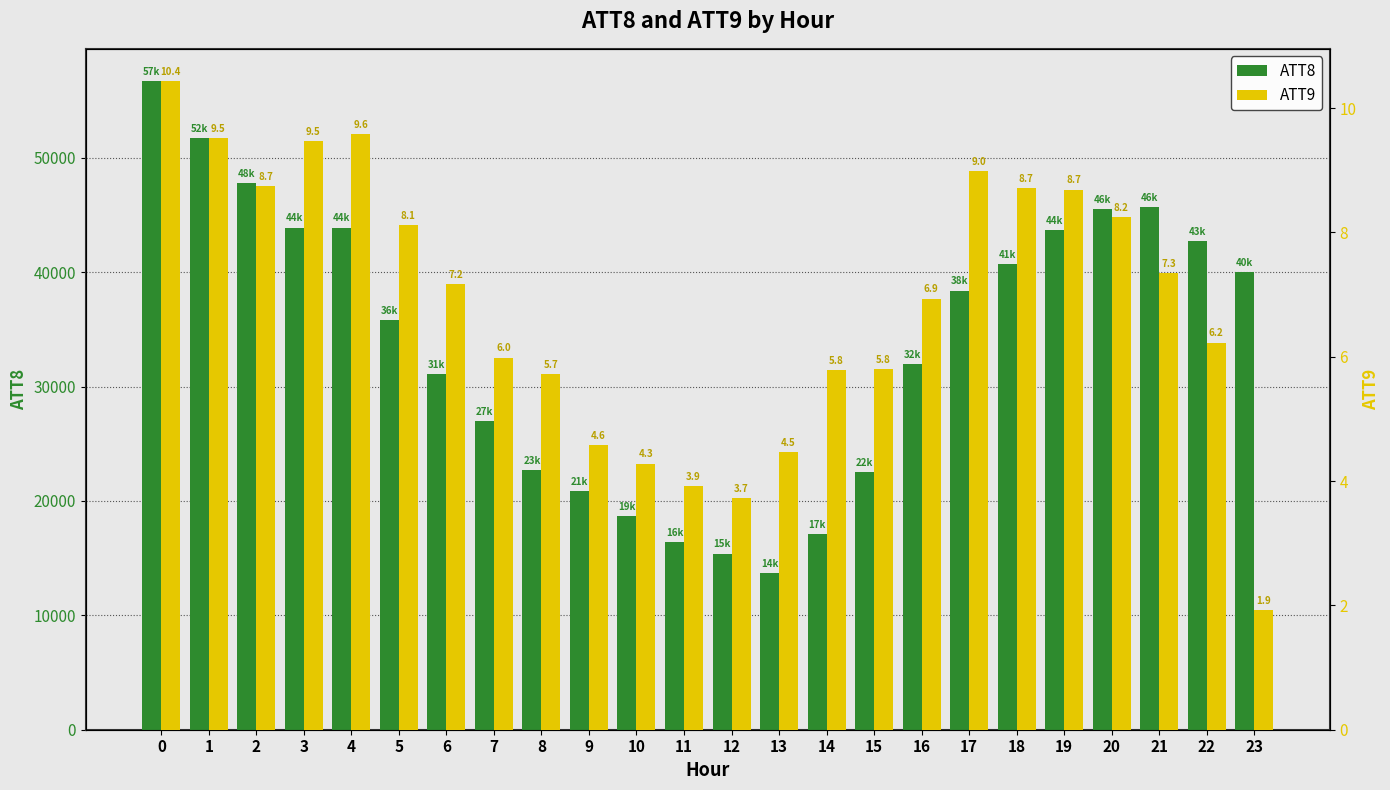

How many distinct data groups are displayed?

2